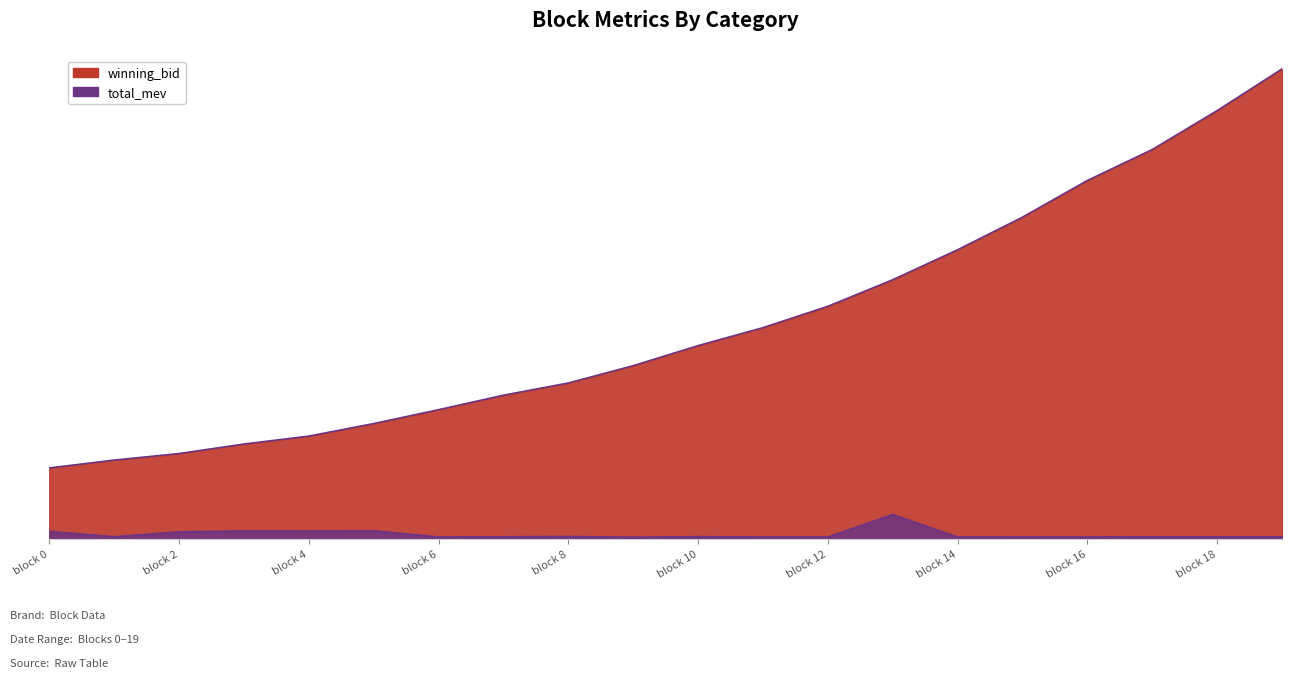

True or false: winning_bid and total_mev cross at least once.

False